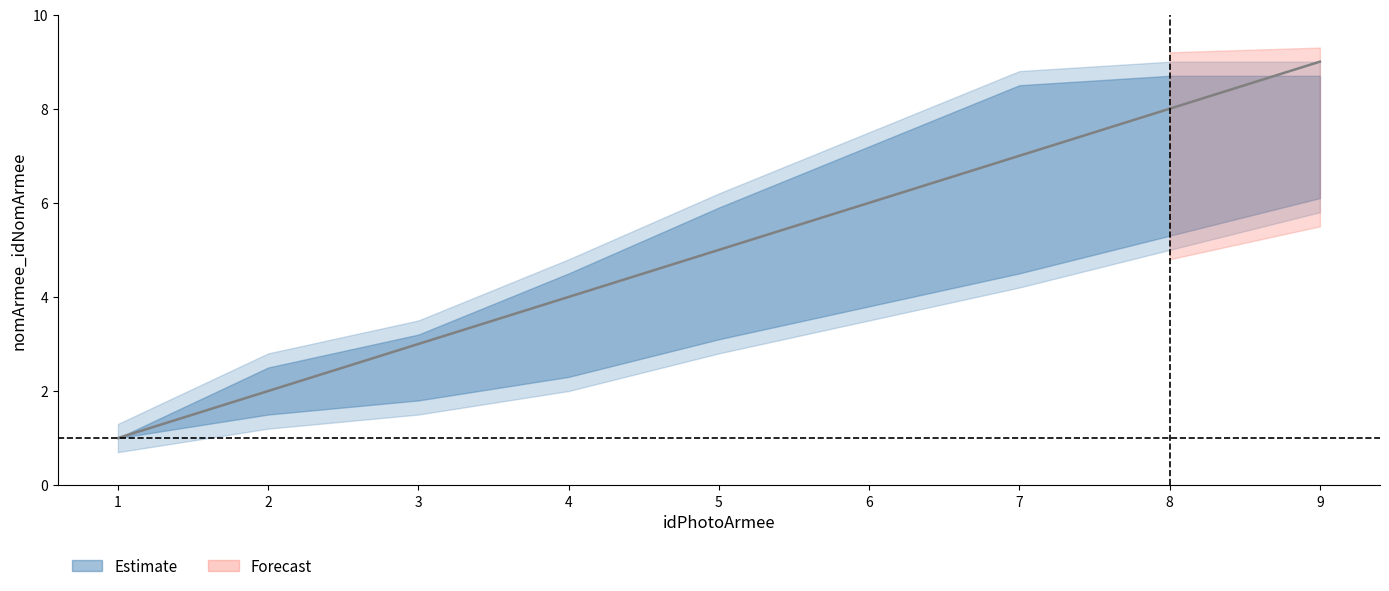

What is the difference between the maximum and second lowest values?

7